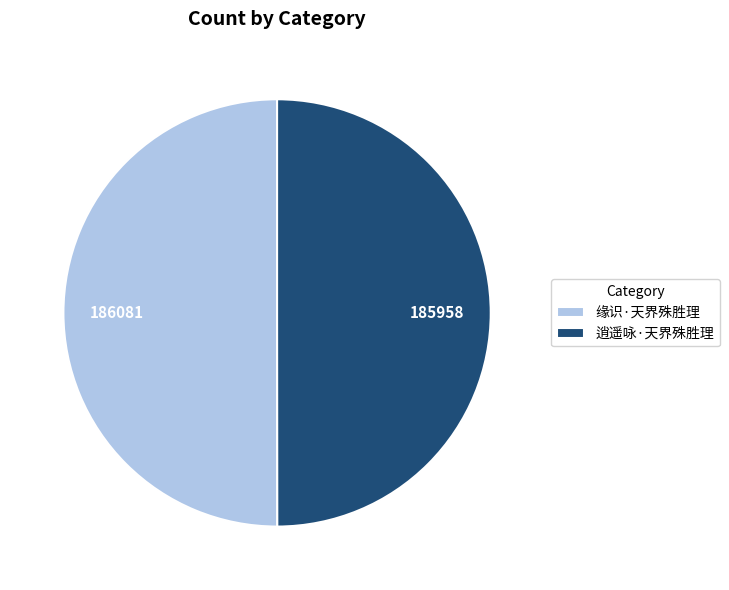

Is it true that 缘识·天界殊胜理 is 45% of the pie?

False